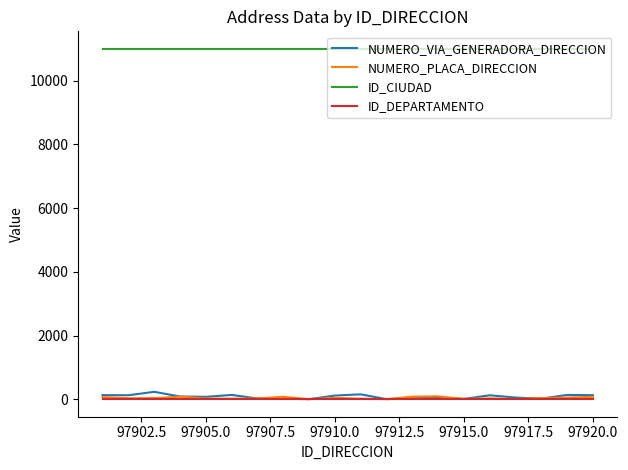

True or false: NUMERO_PLACA_DIRECCION and ID_CIUDAD intersect in this chart.

False